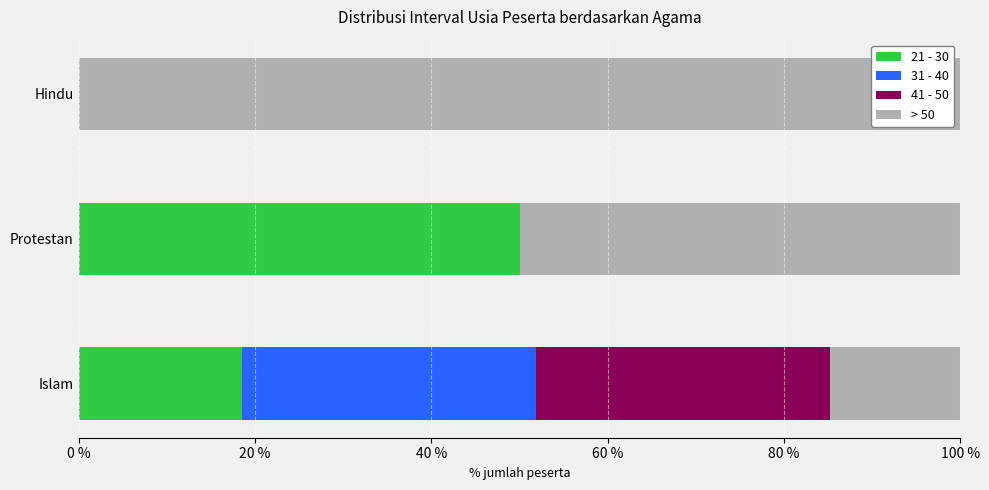

What is the sum of all 21 - 30 values?

68.5